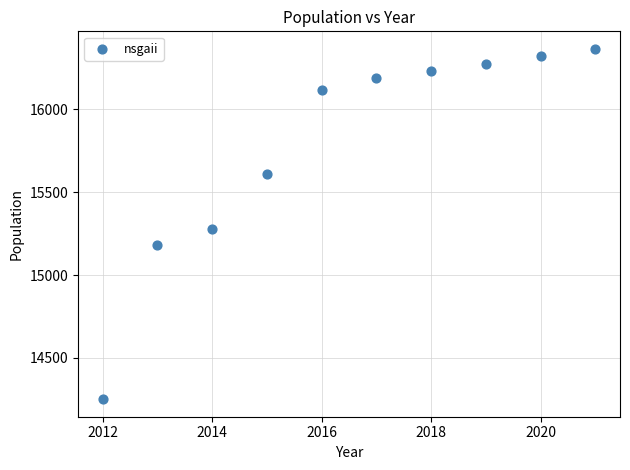

What Y value in the scatter plot is closest to 15308?

15280